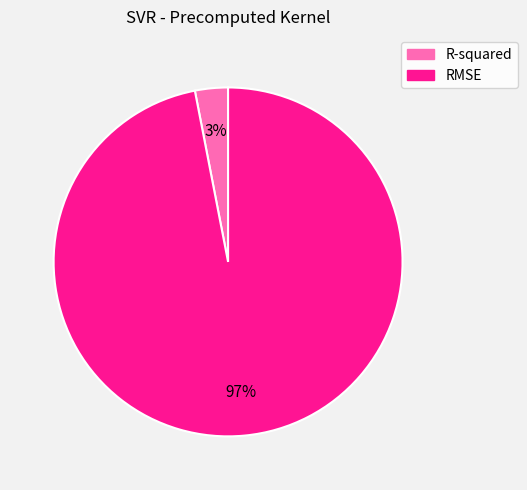

Which category has the biggest portion of the pie?

RMSE